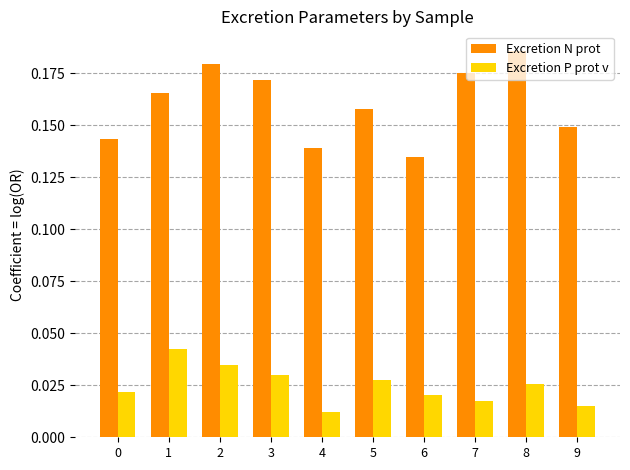

Does the chart contain any negative values?

No